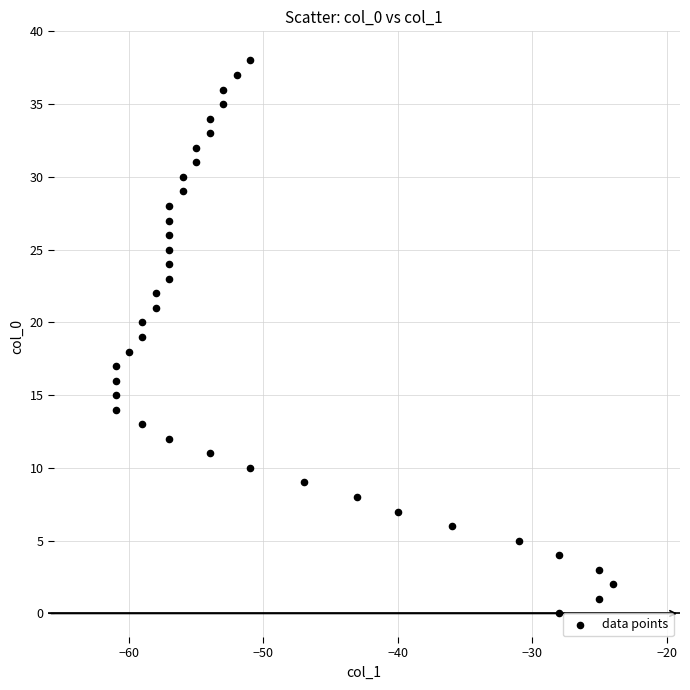

What is the range of Y values (max minus min)?

38